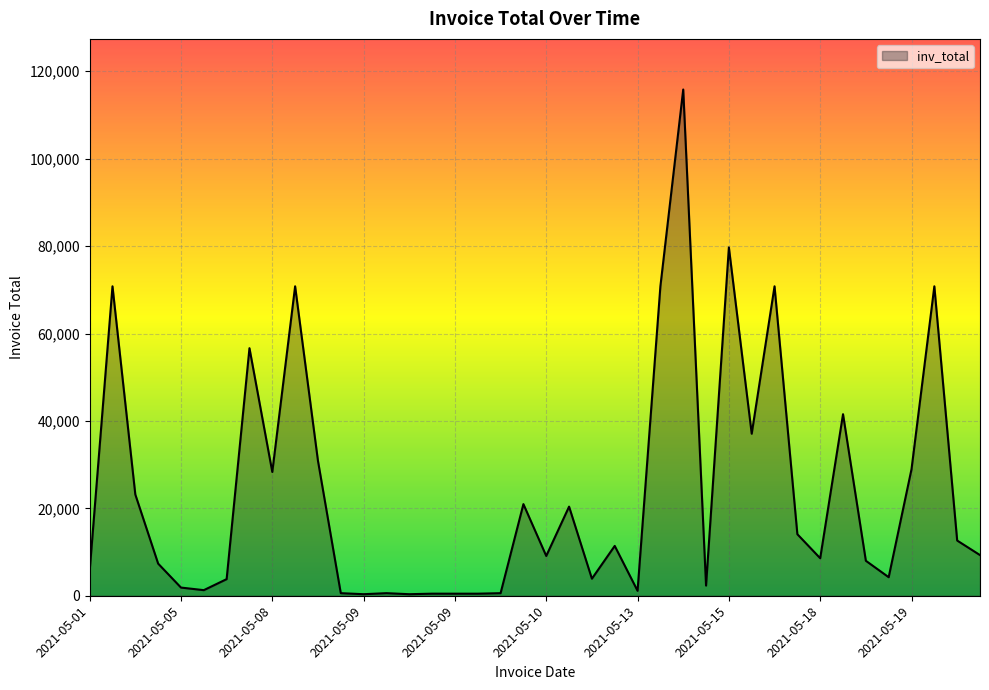

What is the greatest value displayed?

115827.0